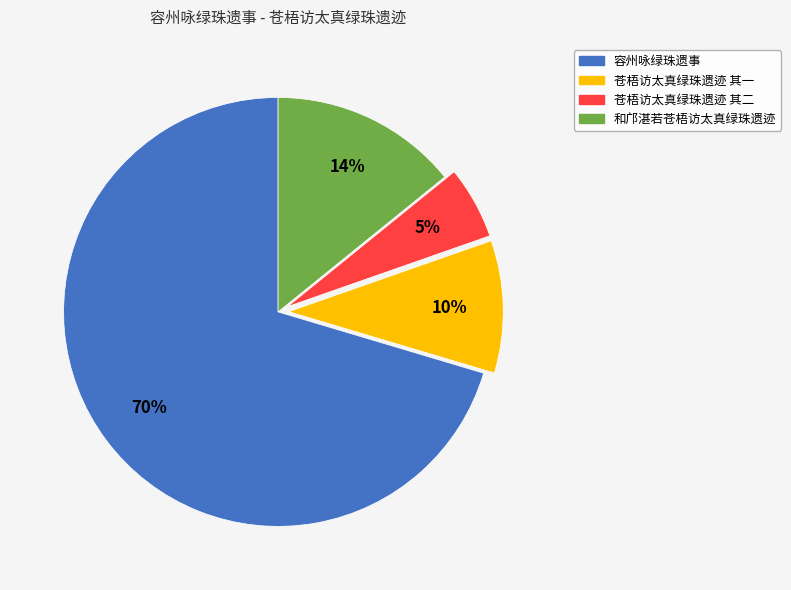

Does any single category account for the majority?

Yes